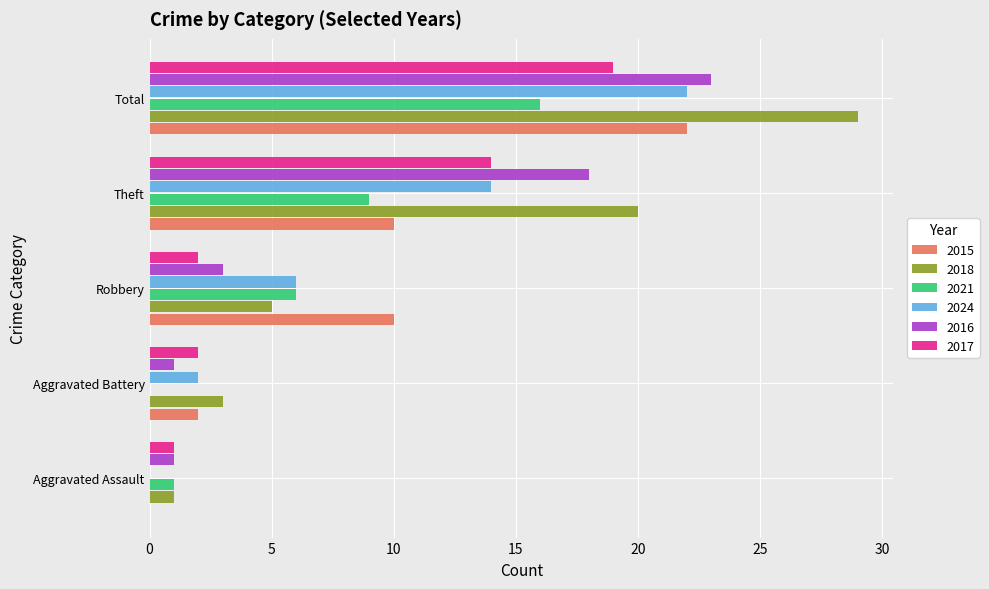

Is it true that 2016 equals 5 at Total?

False